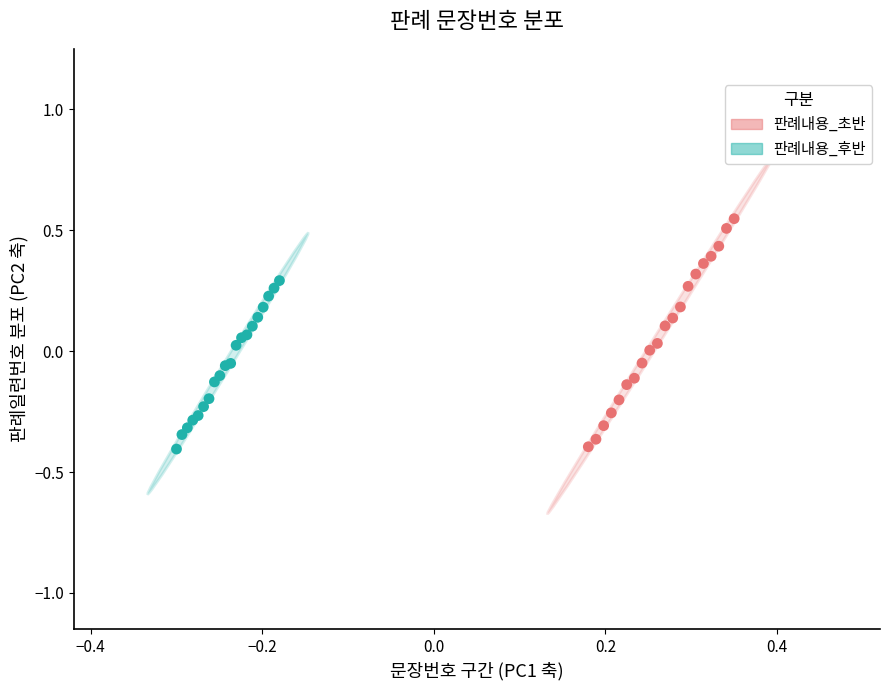

Which series has the largest Y range (max minus min)?

판례내용_초반